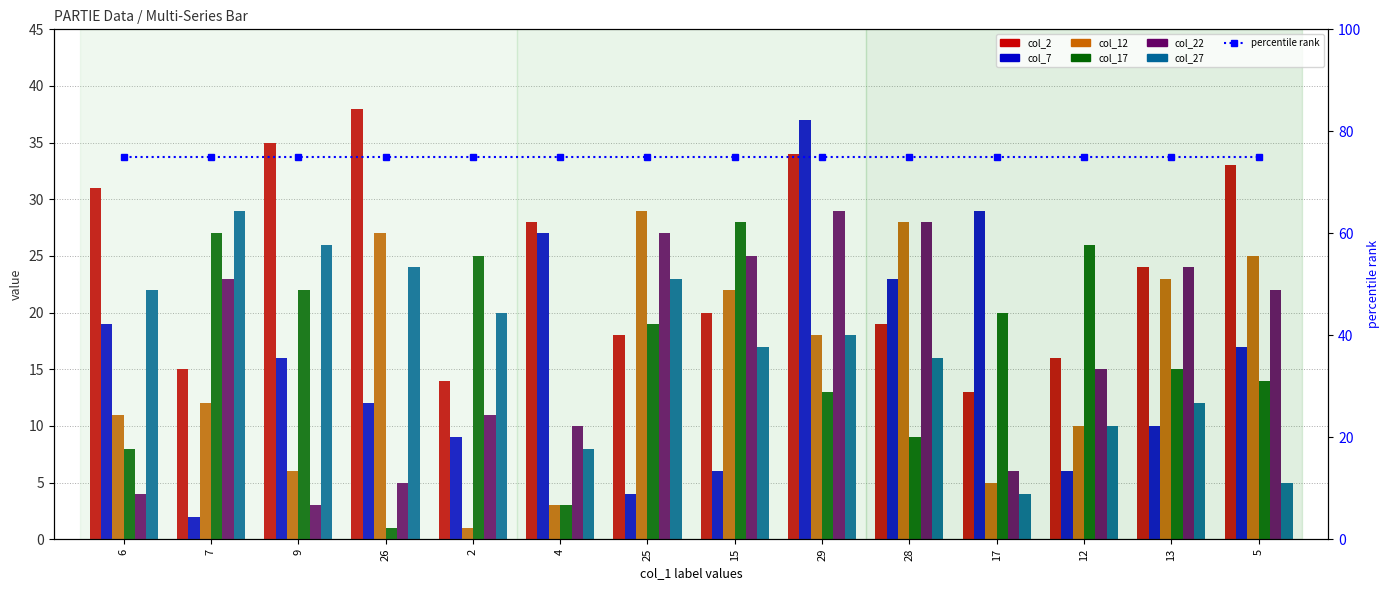

How many data points in col_12 are less than 18?

7